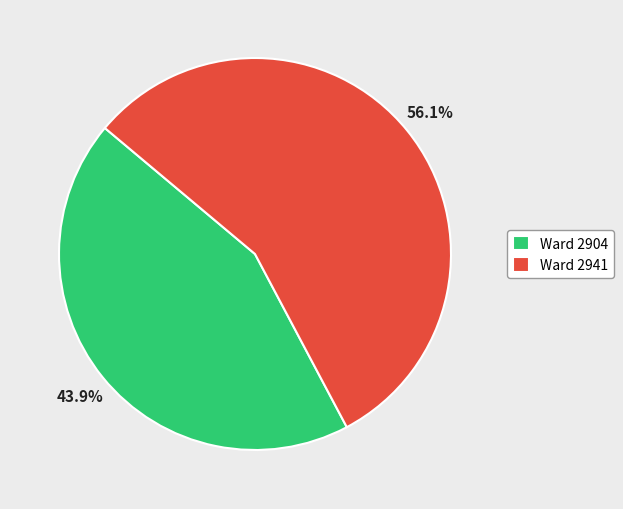

Rank the categories by value from highest to lowest.

Ward 2941, Ward 2904